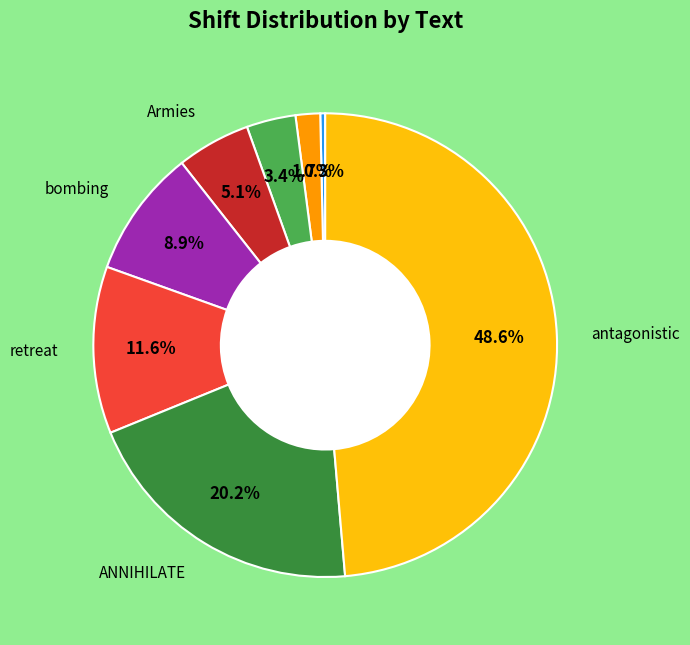

Count the number of slices in the pie.

8